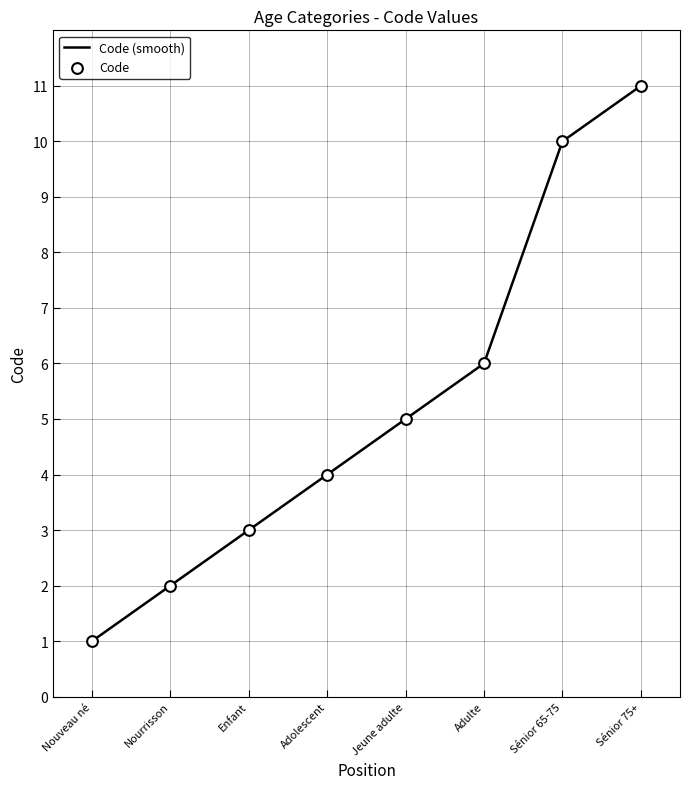

What is the change in value from Nourrisson to Adolescent?

+2